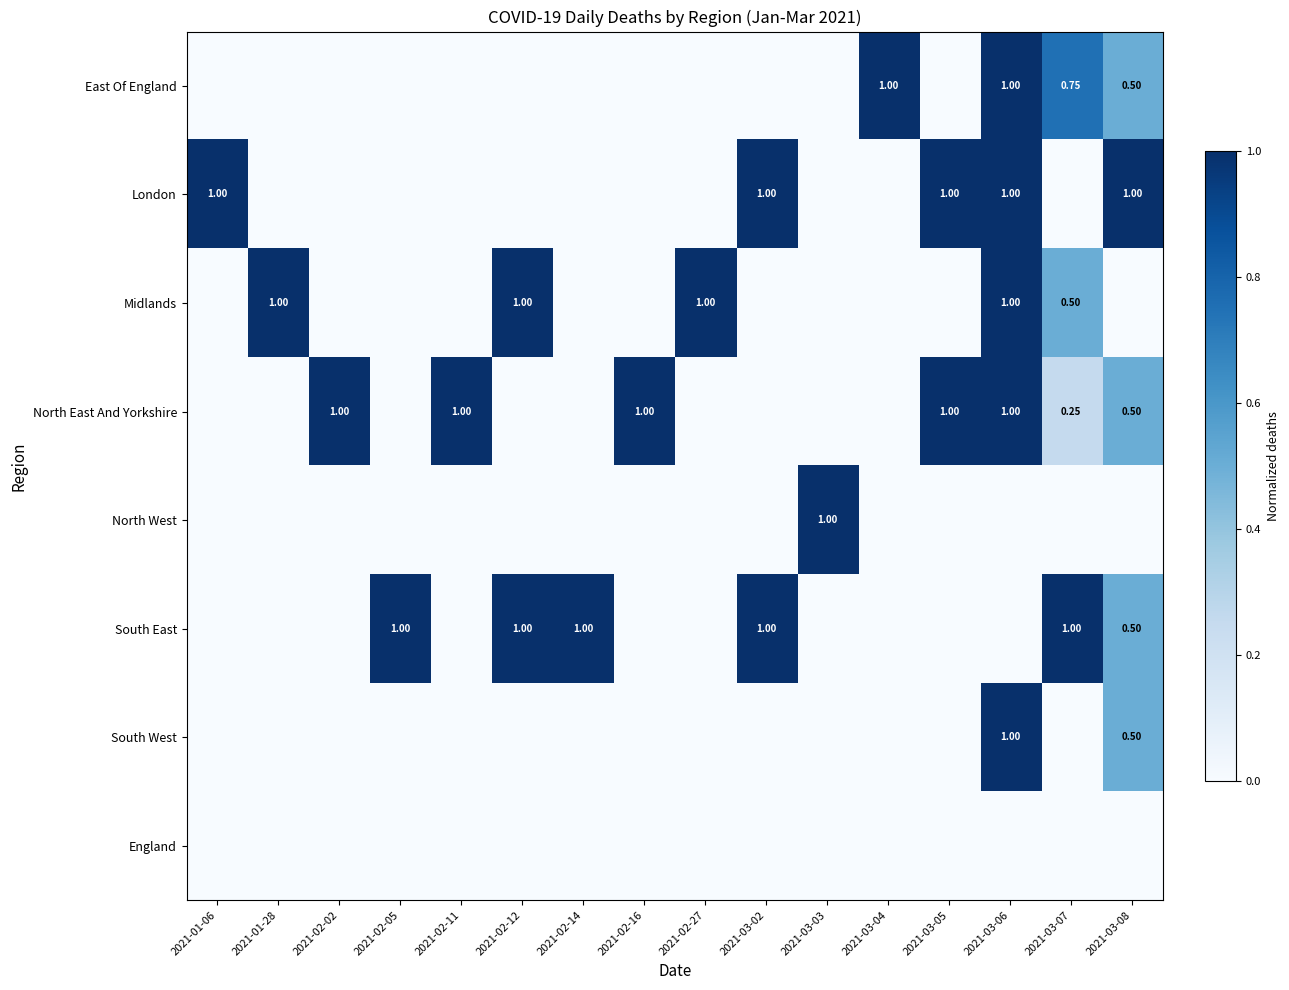

What is the spread (max minus min) of values at 2021-02-05?

1.0